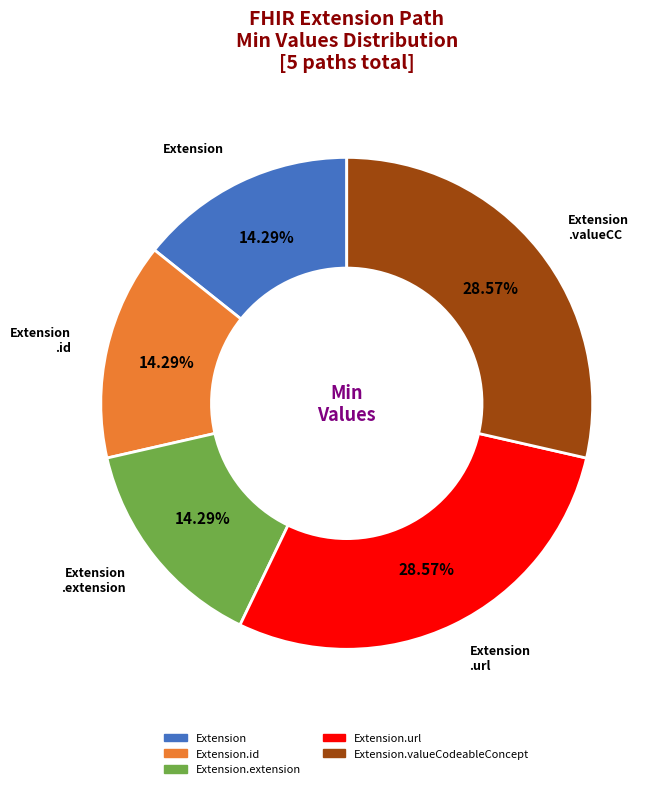

Is there any slice that represents more than half of the pie?

No